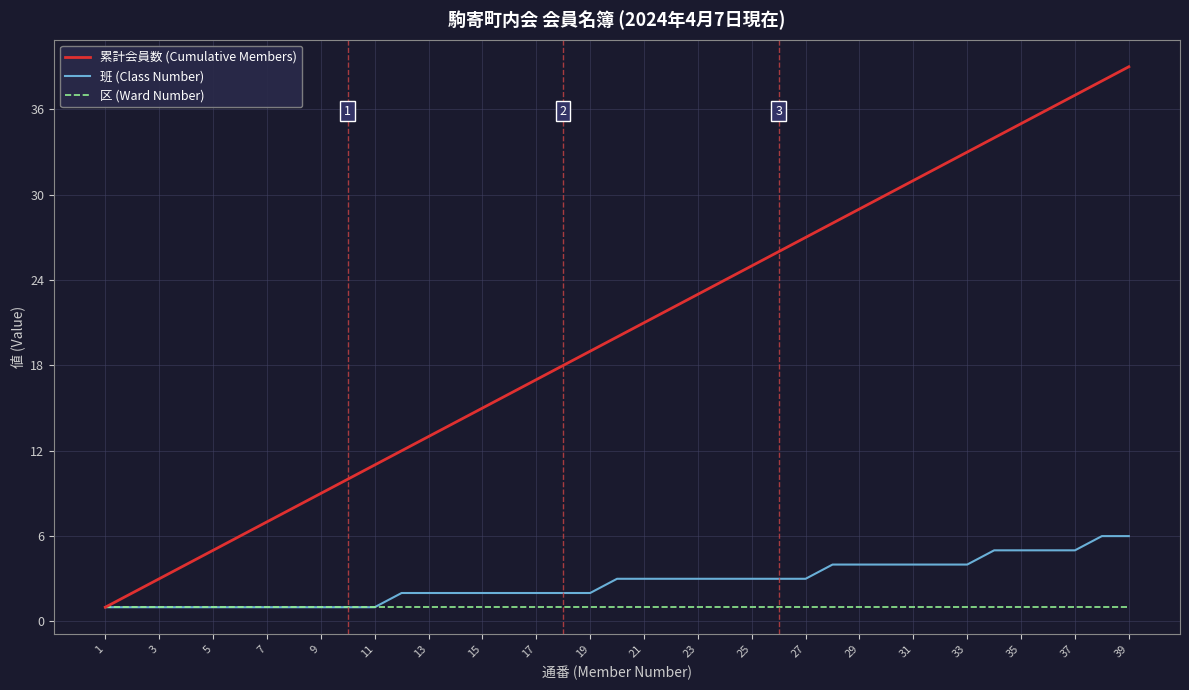

What is the maximum value shown in the chart?

39